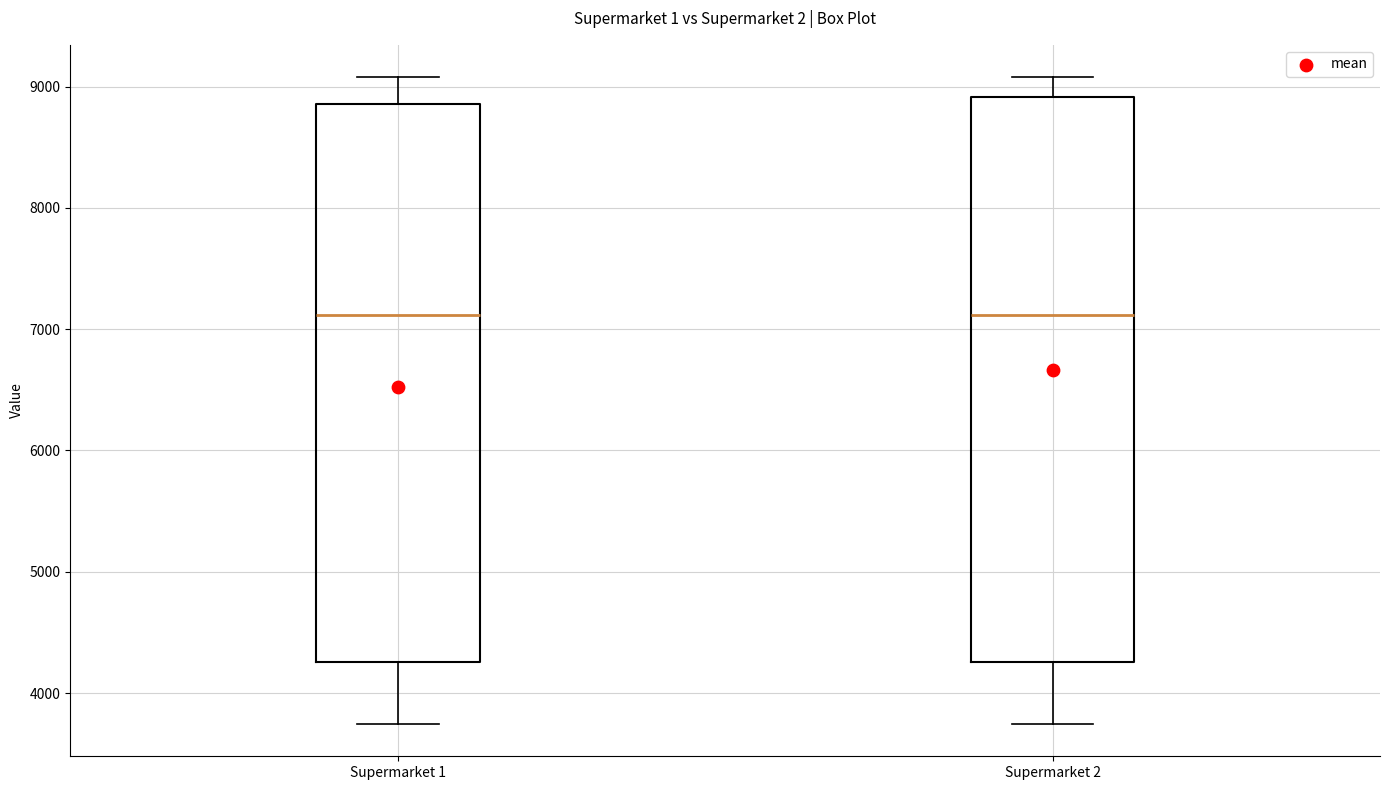

Reading left to right, read every box against the y-axis: the position of its median line, the range the box covers, and the ends of its whiskers. The values are not printed on the chart, so give them approximately, as read against the axis.

Supermarket 1: median 7100, box 4300 to 8900, whiskers 3700 to 9100
Supermarket 2: median 7100, box 4300 to 8900, whiskers 3700 to 9100